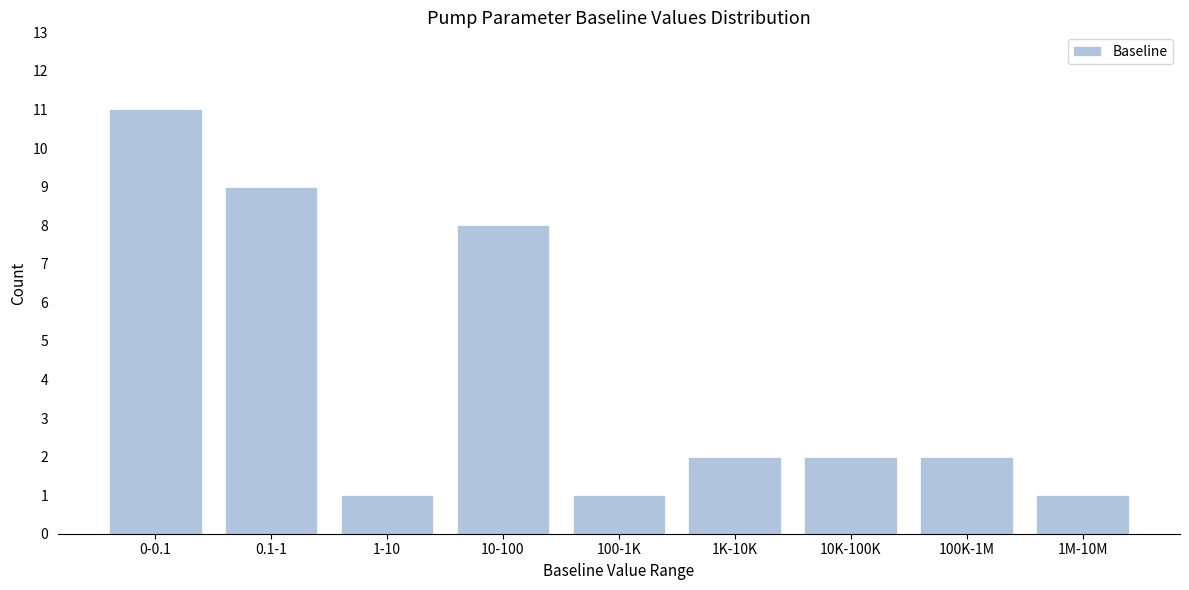

Reading right to left, what are all the values shown in this chart?

1M-10M=1	100K-1M=2	10K-100K=2	1K-10K=2	100-1K=1	10-100=8	1-10=1	0.1-1=9	0-0.1=11